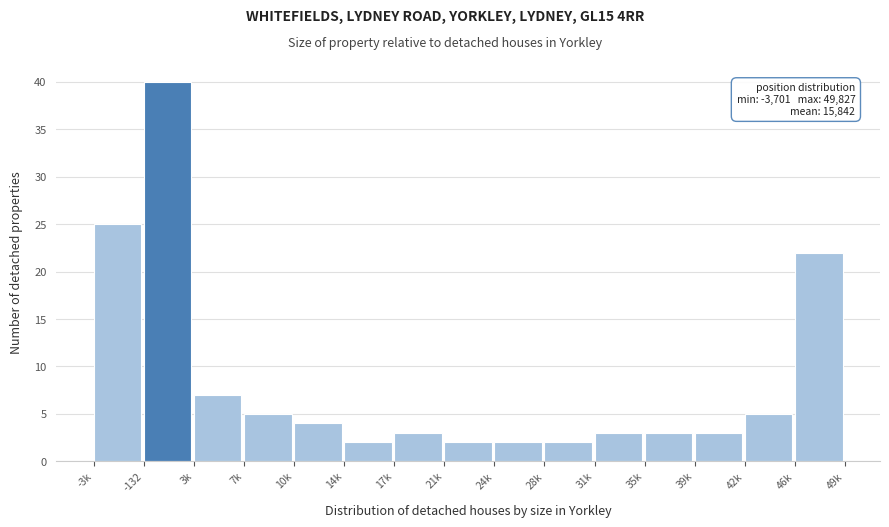

Reading right to left, extract all data points from this chart.

22	5	3	3	3	2	2	2	3	2	4	5	7	40	25